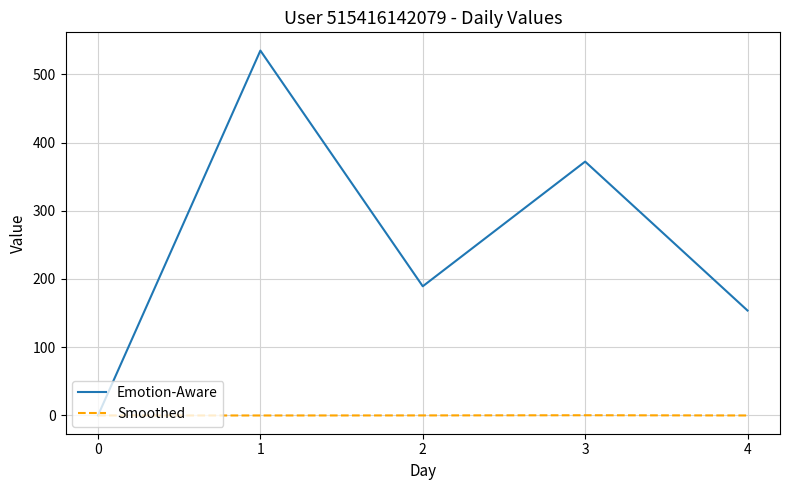

Which series has the largest range (max minus min)?

Emotion-Aware